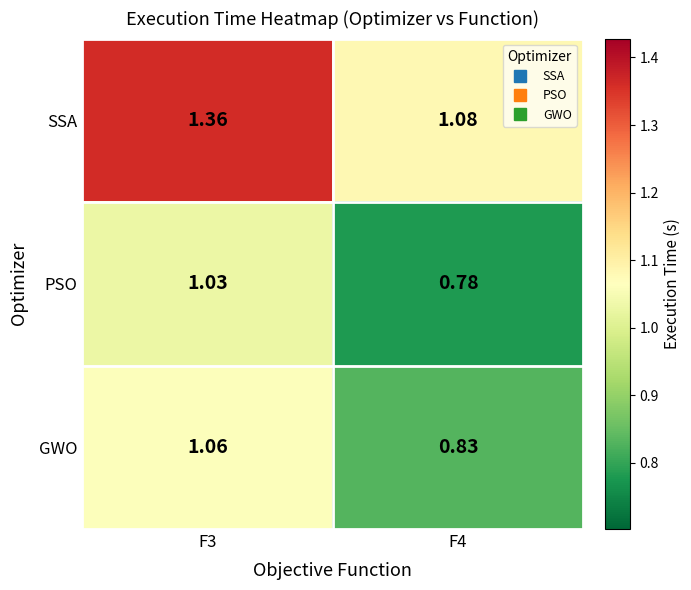

At F4, list the series in order from smallest to largest.

PSO, GWO, SSA